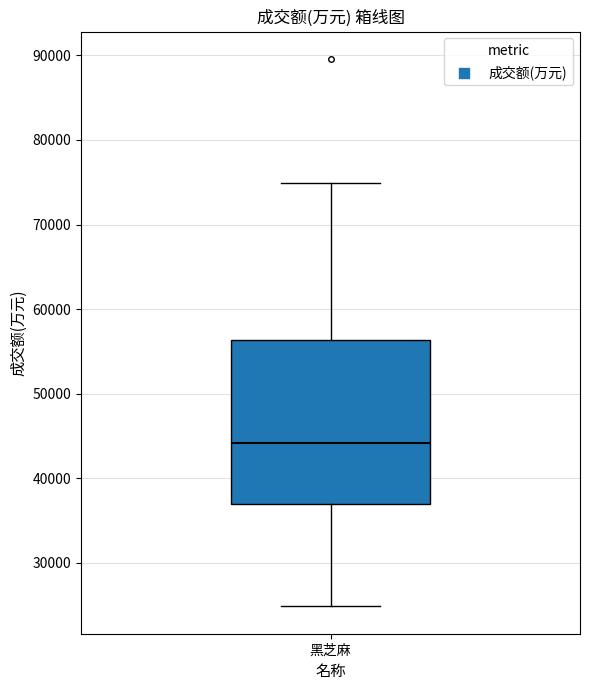

Where does the median line of the box for 黑芝麻 sit on the y-axis? The values are not printed on the chart, so give them approximately, as read against the axis.

44000